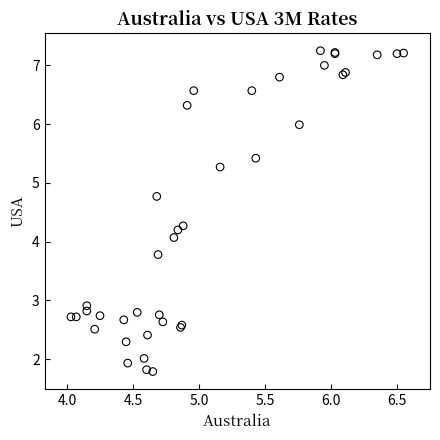

What Y value in the scatter plot is closest to 4?

4.1